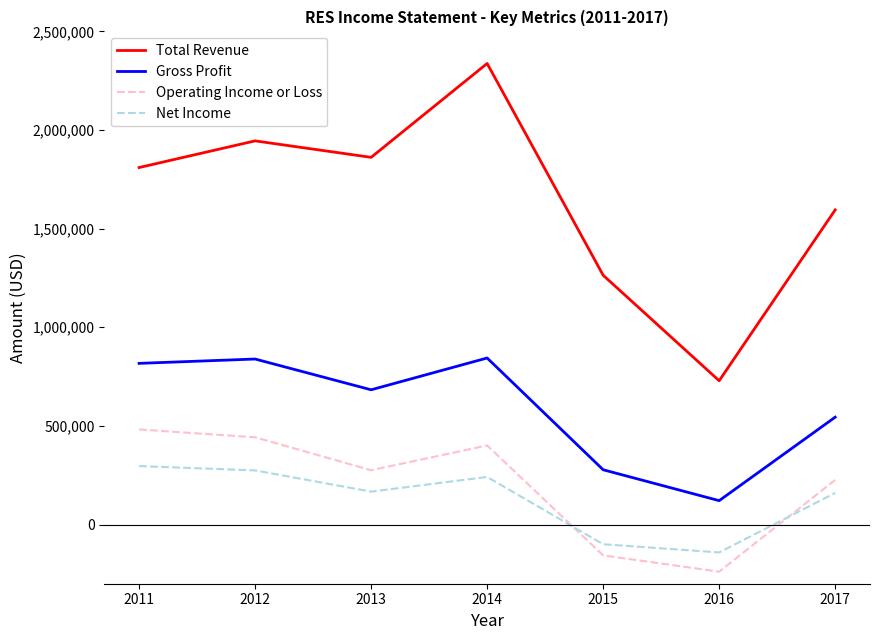

At 2012, list the series in order from largest to smallest.

Total Revenue, Gross Profit, Operating Income or Loss, Net Income